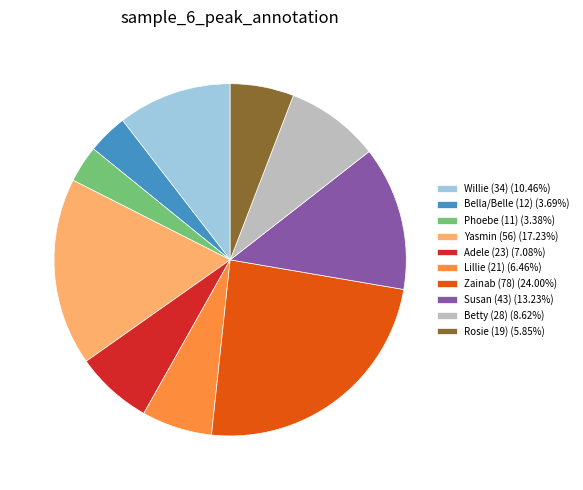

Which has a higher value, Zainab (78) or Rosie (19)?

Zainab (78)